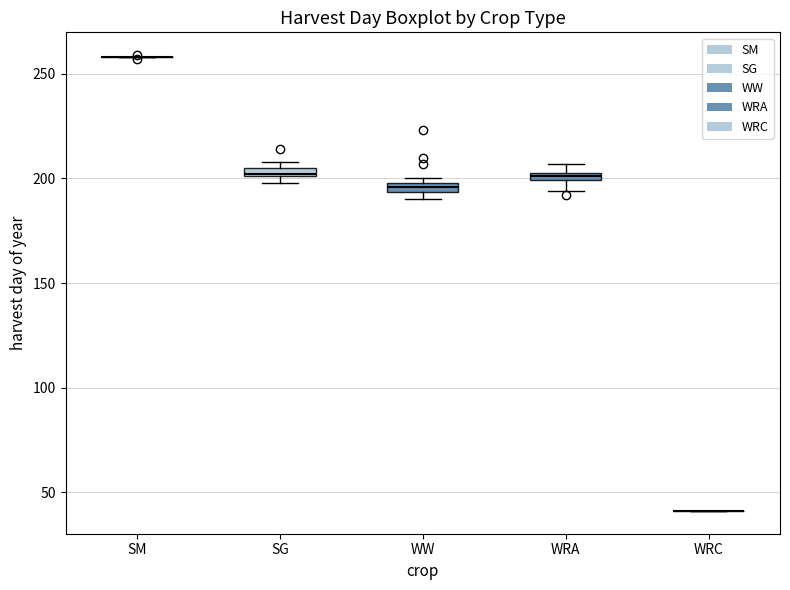

Where is the lower edge of the box for SG on the y-axis? The values are not printed on the chart, so give them approximately, as read against the axis.

200